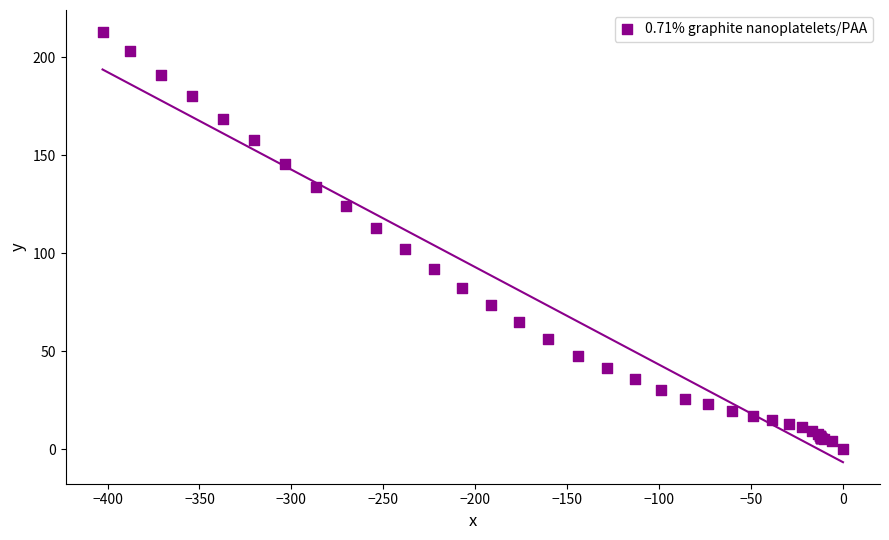

What Y value in the scatter plot is closest to 106?

102.3